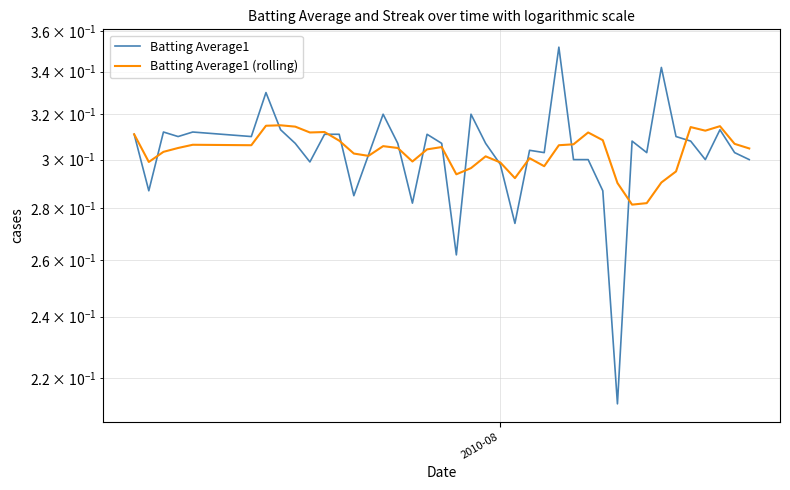

In Batting Average1 (rolling), how many points are higher than both neighbors (excluding endpoints)?

10